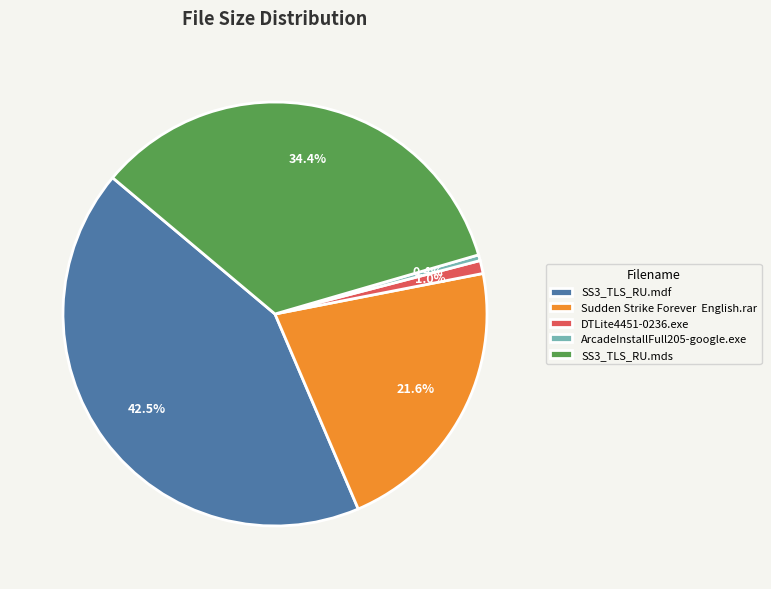

What is the largest slice in the pie chart?

SS3_TLS_RU.mdf